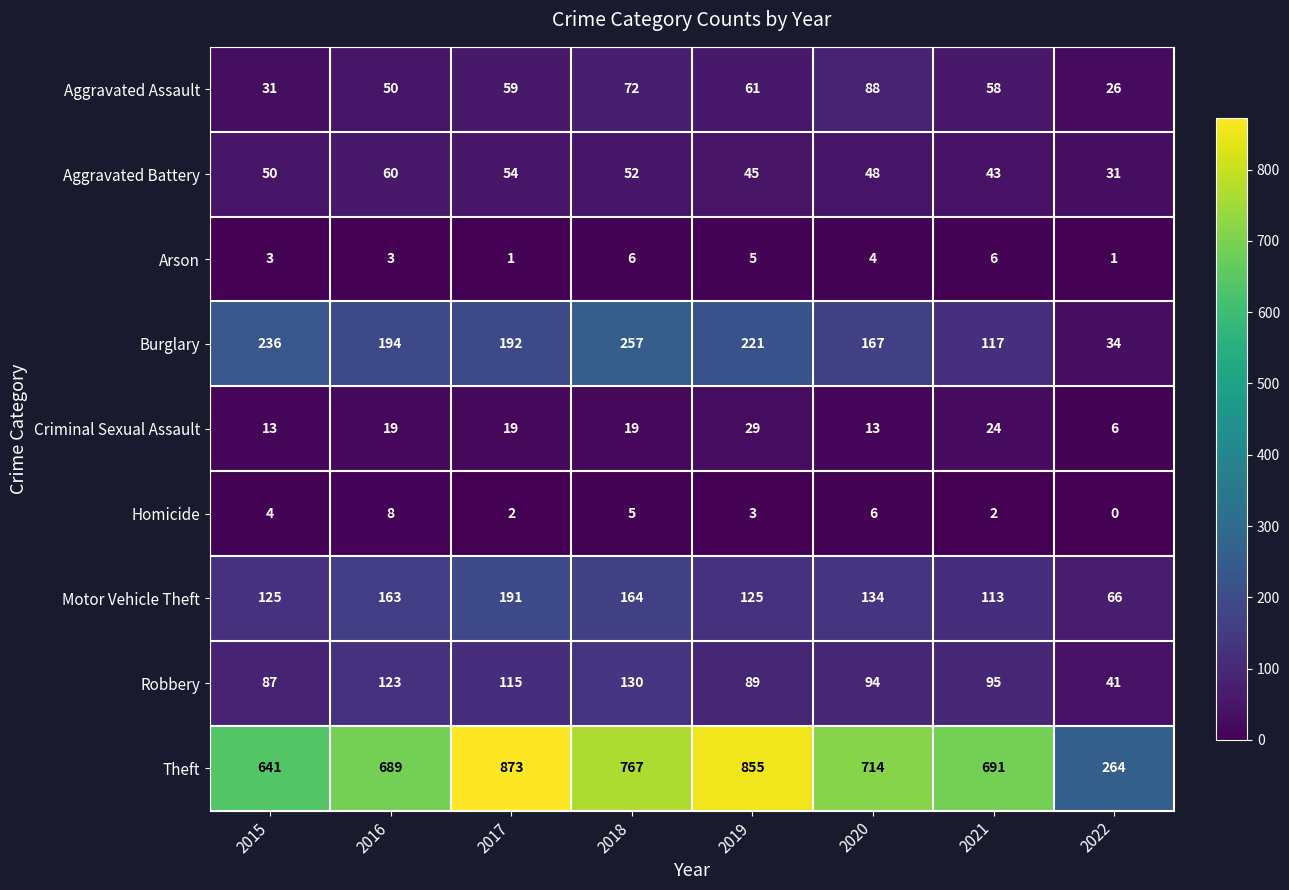

At how many categories does at least one series exceed 302?

7